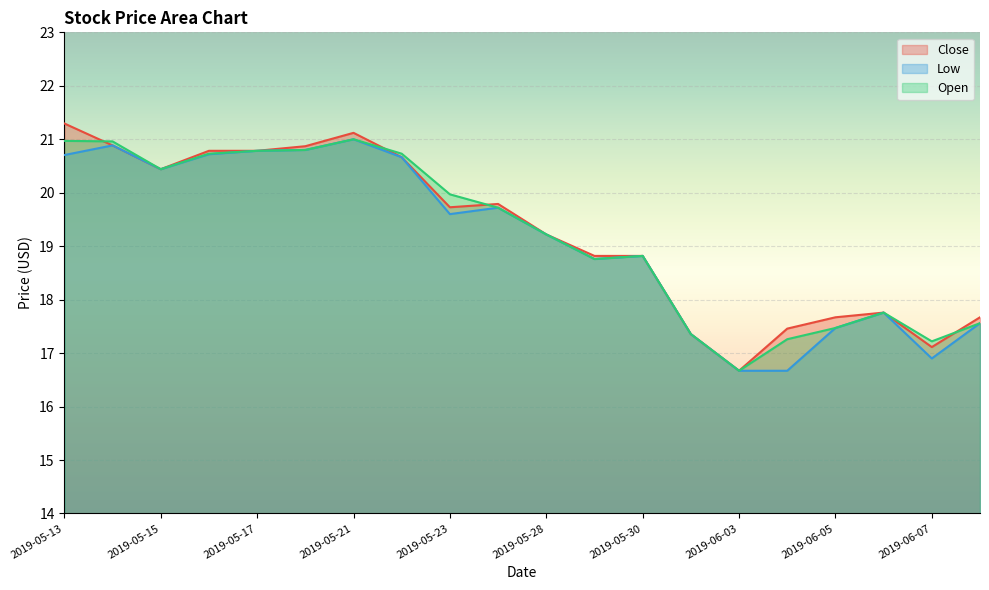

What are all the series names shown in the legend?

Close, Low, Open